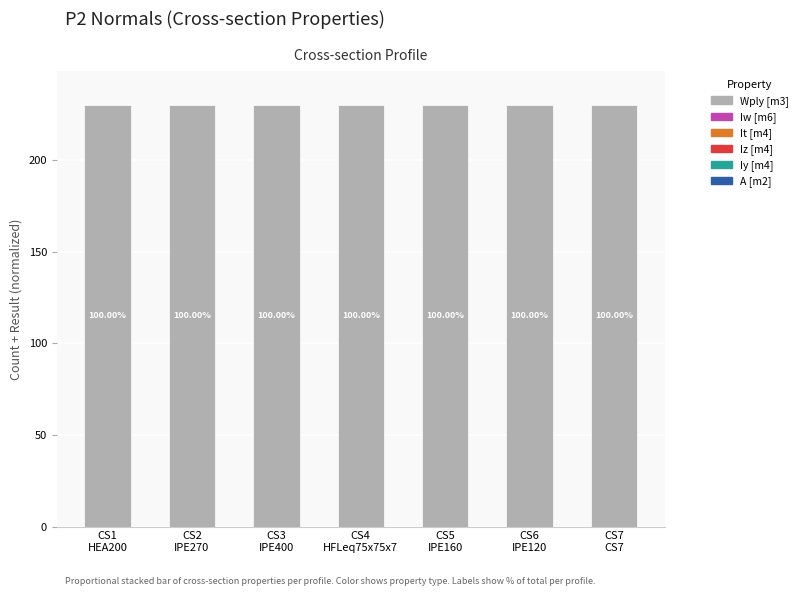

True or false: Iz [m4] has a value of 0.0 at CS5
IPE160.

False